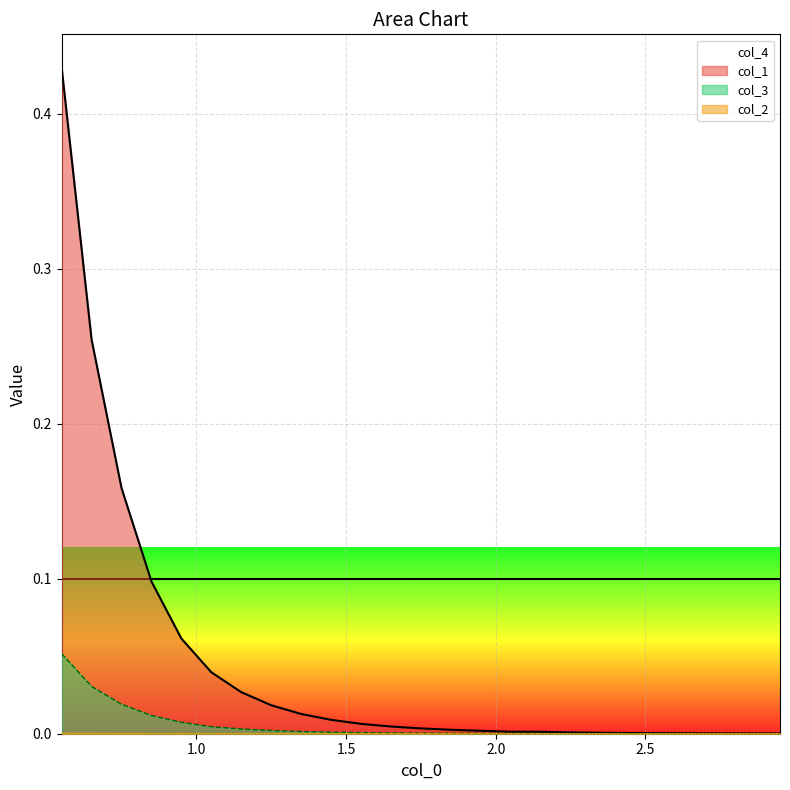

What is the sum of all col_1 values?

1.1